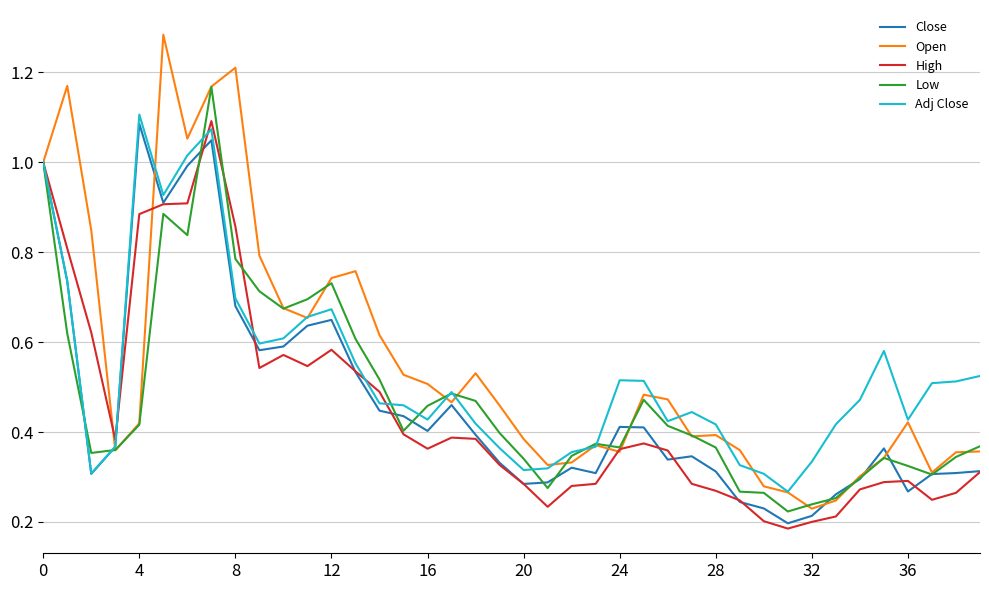

Does the chart display data point markers on the line(s)?

No